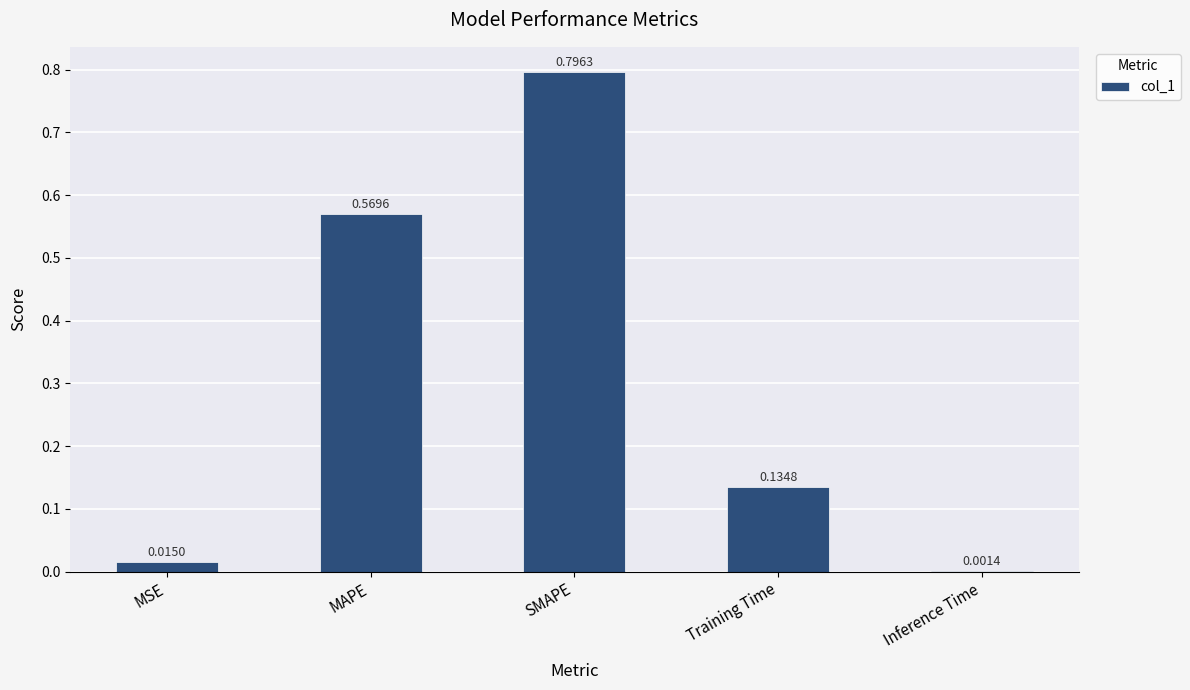

Count the number of categories in the chart.

5